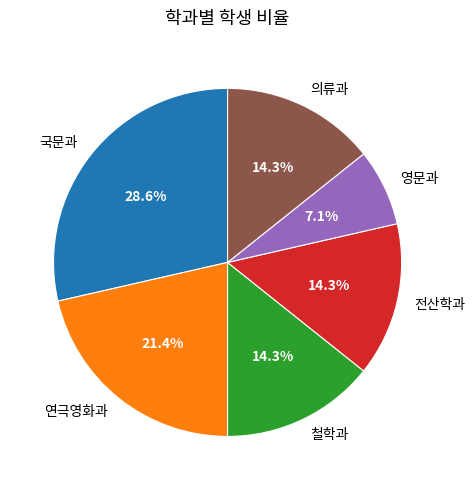

What percentage is NOT represented by 연극영화과?

78.6%